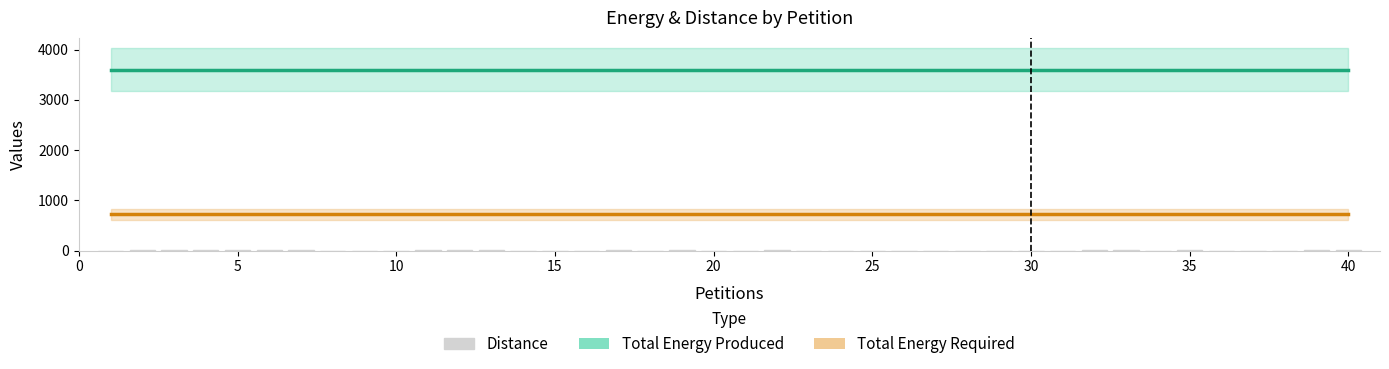

Does the chart contain stacked bars?

No